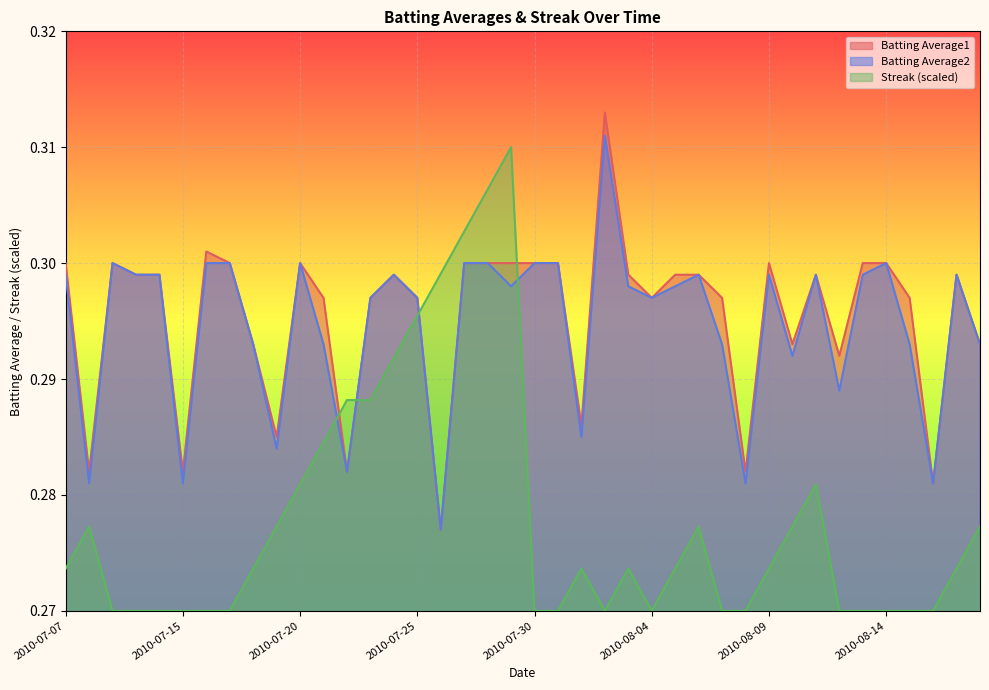

Reading left to right, list all the values displayed in this chart.

Batting Average1: 2010-07-07=0.3	2010-07-08=0.3	2010-07-09=0.3	2010-07-10=0.3	2010-07-11=0.3	2010-07-15=0.3	2010-07-16=0.3	2010-07-17=0.3	2010-07-18=0.3	2010-07-19=0.3	2010-07-20=0.3	2010-07-21=0.3	2010-07-22=0.3	2010-07-23=0.3	2010-07-24=0.3	2010-07-25=0.3	2010-07-26=0.3	2010-07-27=0.3	2010-07-28=0.3	2010-07-29=0.3	2010-07-30=0.3	2010-07-31=0.3	2010-08-01=0.3	2010-08-02=0.3	2010-08-03=0.3	2010-08-04=0.3	2010-08-05=0.3	2010-08-06=0.3	2010-08-07=0.3	2010-08-08=0.3	2010-08-09=0.3	2010-08-10=0.3	2010-08-11=0.3	2010-08-12=0.3	2010-08-13=0.3	2010-08-14=0.3	2010-08-15=0.3	2010-08-16=0.3	2010-08-17=0.3	2010-08-18=0.3
Batting Average2: 2010-07-07=0.3	2010-07-08=0.3	2010-07-09=0.3	2010-07-10=0.3	2010-07-11=0.3	2010-07-15=0.3	2010-07-16=0.3	2010-07-17=0.3	2010-07-18=0.3	2010-07-19=0.3	2010-07-20=0.3	2010-07-21=0.3	2010-07-22=0.3	2010-07-23=0.3	2010-07-24=0.3	2010-07-25=0.3	2010-07-26=0.3	2010-07-27=0.3	2010-07-28=0.3	2010-07-29=0.3	2010-07-30=0.3	2010-07-31=0.3	2010-08-01=0.3	2010-08-02=0.3	2010-08-03=0.3	2010-08-04=0.3	2010-08-05=0.3	2010-08-06=0.3	2010-08-07=0.3	2010-08-08=0.3	2010-08-09=0.3	2010-08-10=0.3	2010-08-11=0.3	2010-08-12=0.3	2010-08-13=0.3	2010-08-14=0.3	2010-08-15=0.3	2010-08-16=0.3	2010-08-17=0.3	2010-08-18=0.3
Streak: 2010-07-07=0.3	2010-07-08=0.3	2010-07-09=0.3	2010-07-10=0.3	2010-07-11=0.3	2010-07-15=0.3	2010-07-16=0.3	2010-07-17=0.3	2010-07-18=0.3	2010-07-19=0.3	2010-07-20=0.3	2010-07-21=0.3	2010-07-22=0.3	2010-07-23=0.3	2010-07-24=0.3	2010-07-25=0.3	2010-07-26=0.3	2010-07-27=0.3	2010-07-28=0.3	2010-07-29=0.3	2010-07-30=0.3	2010-07-31=0.3	2010-08-01=0.3	2010-08-02=0.3	2010-08-03=0.3	2010-08-04=0.3	2010-08-05=0.3	2010-08-06=0.3	2010-08-07=0.3	2010-08-08=0.3	2010-08-09=0.3	2010-08-10=0.3	2010-08-11=0.3	2010-08-12=0.3	2010-08-13=0.3	2010-08-14=0.3	2010-08-15=0.3	2010-08-16=0.3	2010-08-17=0.3	2010-08-18=0.3